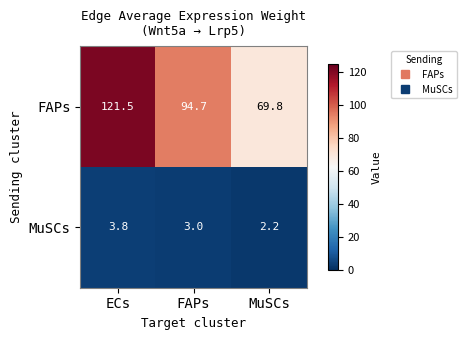

The MuSCs series shows 3.0 at FAPs. True or false?

True